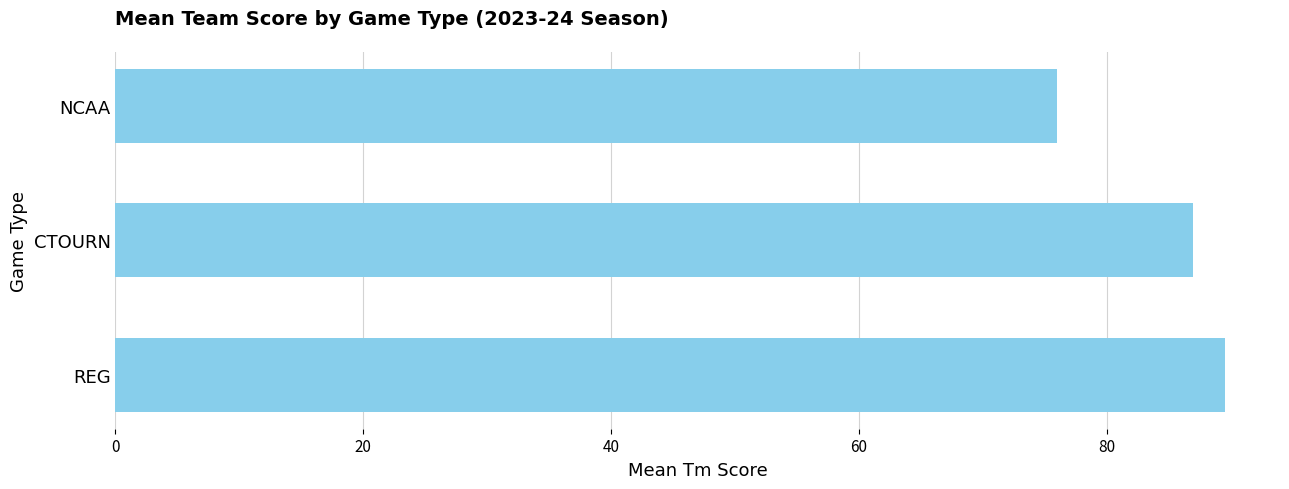

At which label is the value closest to 82?

CTOURN